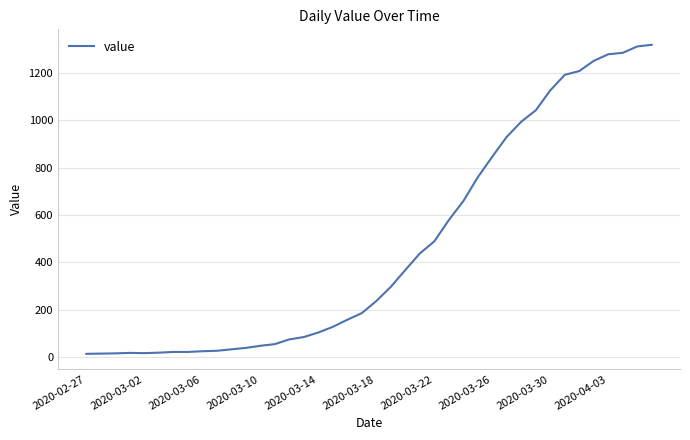

What is the greatest value displayed?

1319